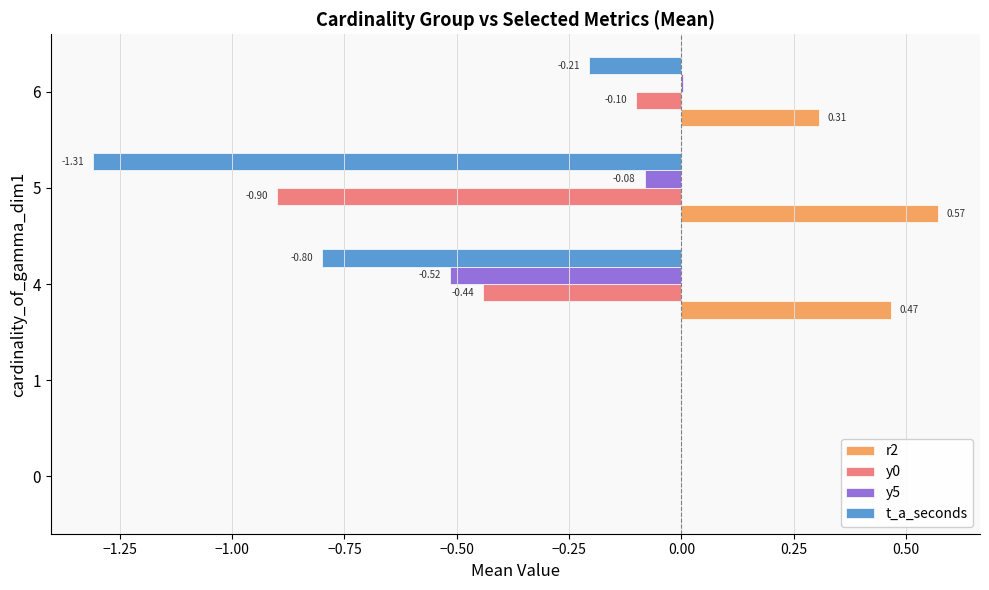

Which series has the largest total across all categories?

r2